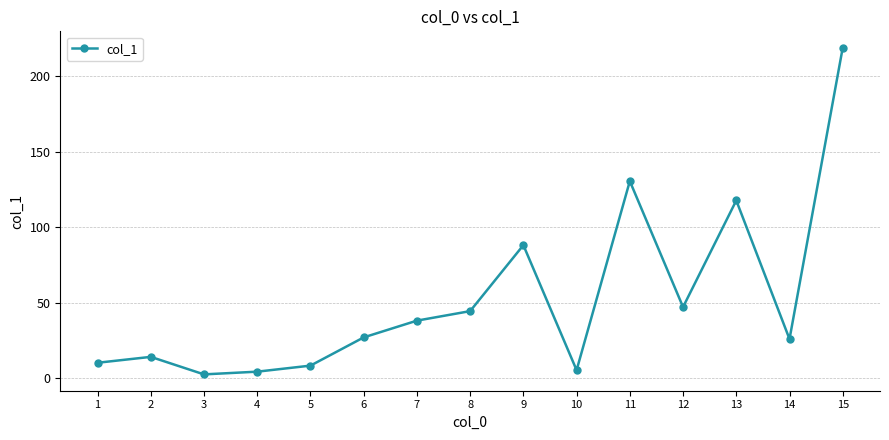

What is the maximum value shown in the chart?

219.0